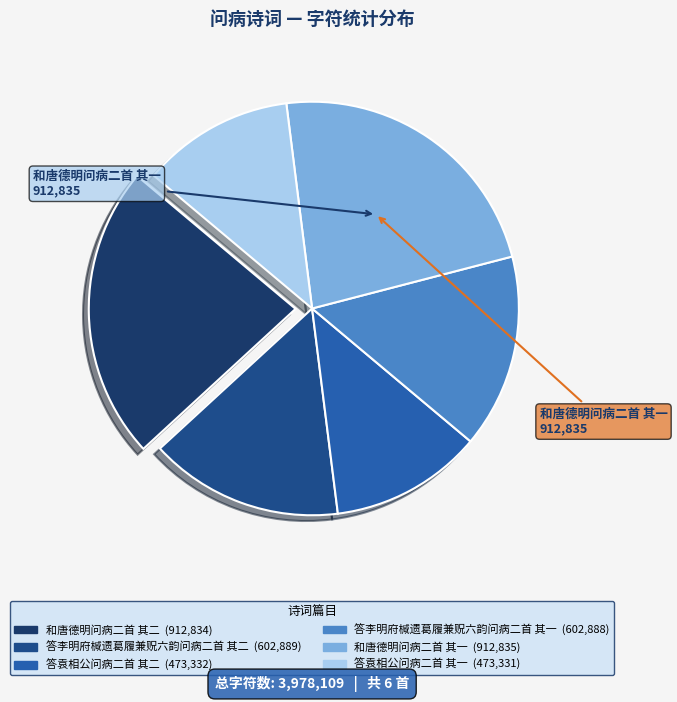

Does 答李明府椷遗葛履兼贶六韵问病二首 其二 account for over 50% of the chart?

No